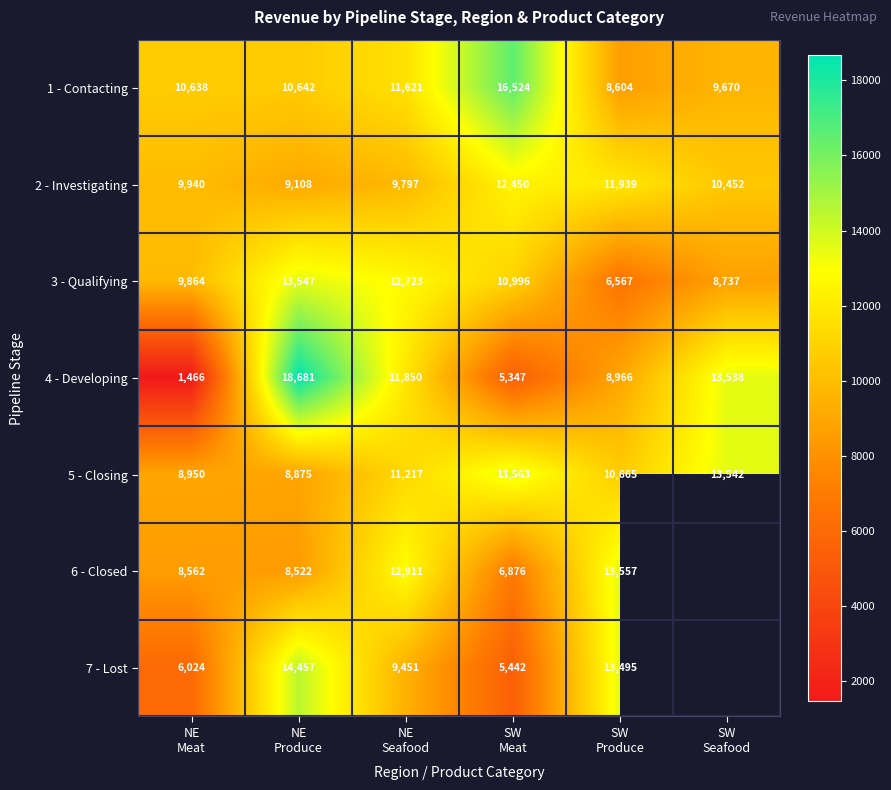

What is the difference between the second highest and second lowest values in the 4 - Developing series?

8191